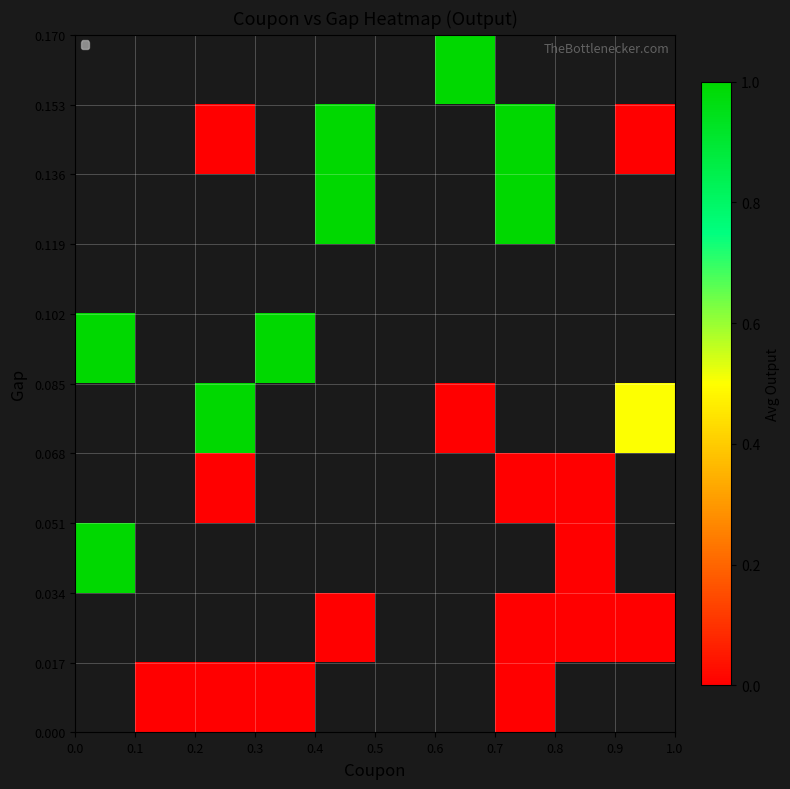

How many series are shown in this chart?

10